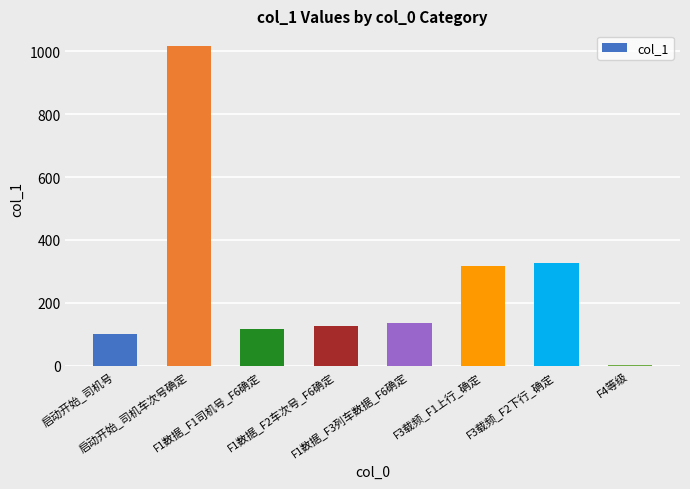

List the labels in order of value, smallest first.

F4等级, 启动开始_司机号, F1数据_F1司机号_F6确定, F1数据_F2车次号_F6确定, F1数据_F3列车数据_F6确定, F3载频_F1上行_确定, F3载频_F2下行_确定, 启动开始_司机车次号确定